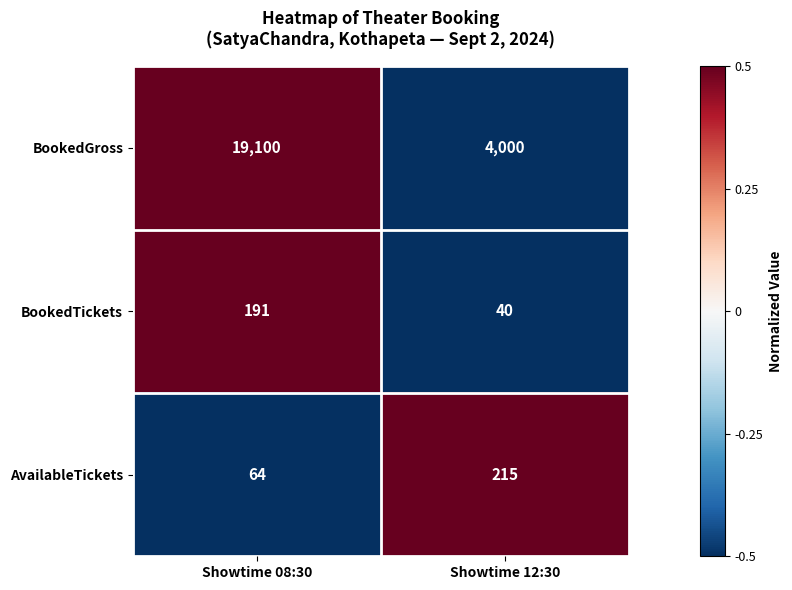

Reading right to left, transcribe all the data shown in this chart.

BookedGross: Showtime 12:30=4000	Showtime 08:30=19100
BookedTickets: Showtime 12:30=40	Showtime 08:30=191
AvailableTickets: Showtime 12:30=215	Showtime 08:30=64